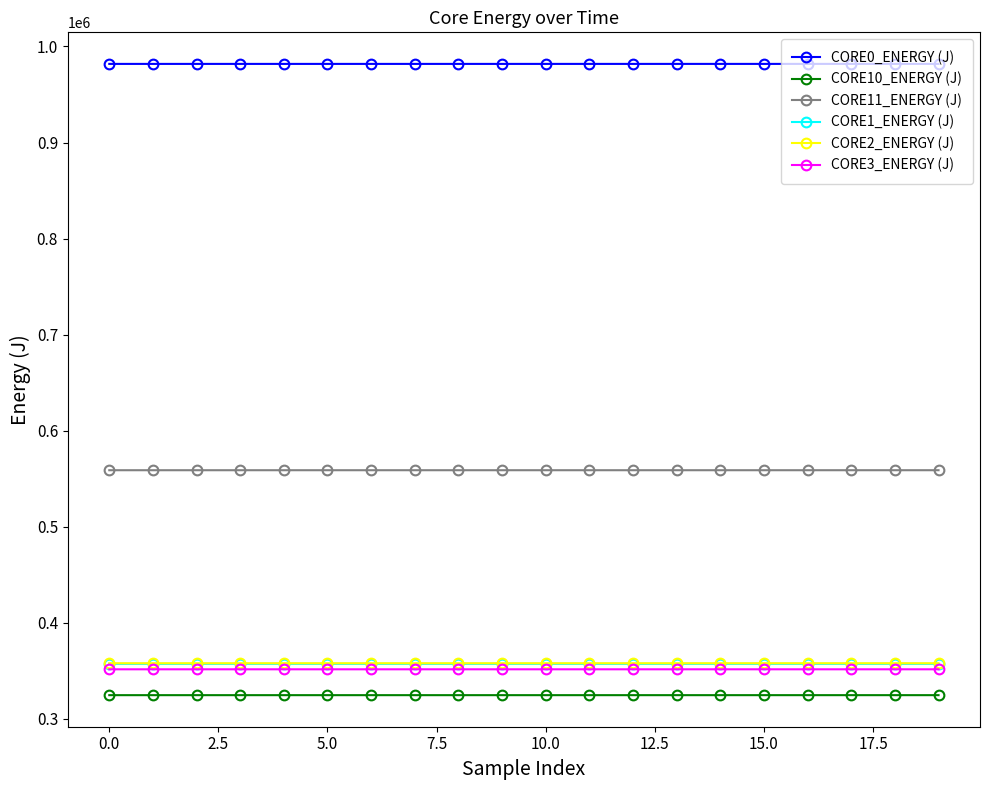

What is the value of the CORE10_ENERGY (J) point at the 12th from the left?

324739.4